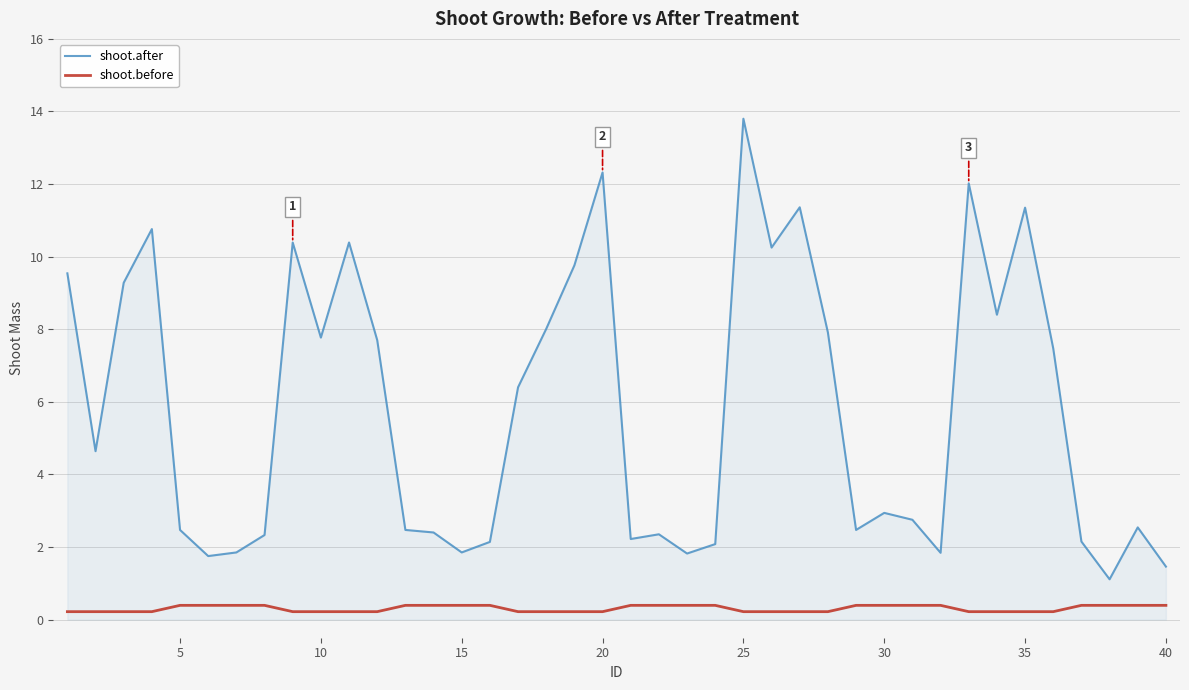

Which series has the largest total across all categories?

shoot.after